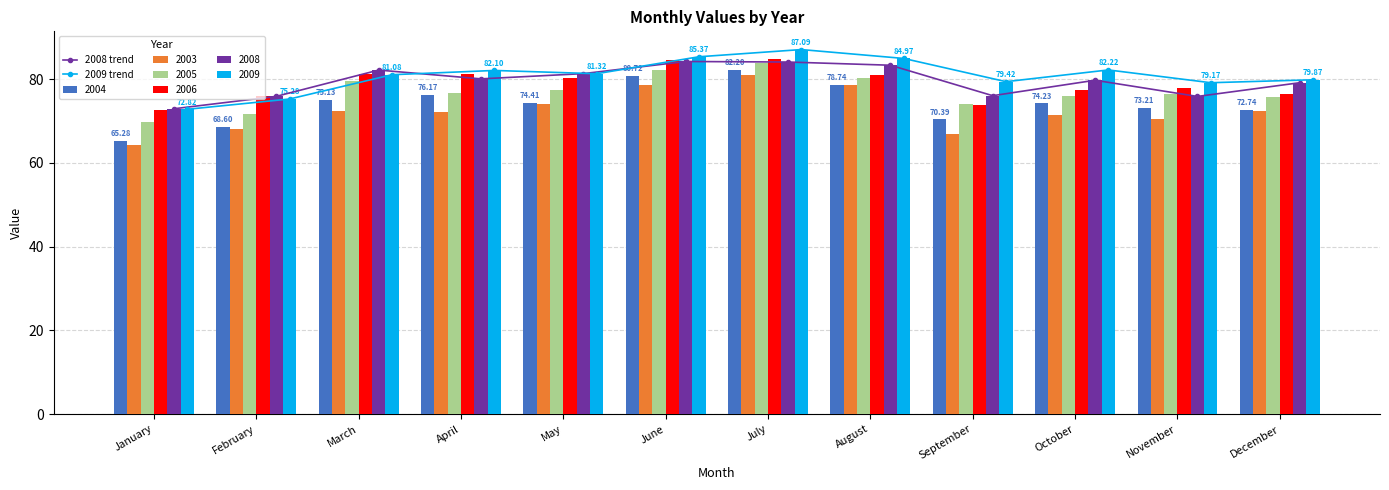

Which category has the lowest value in the 2003 series?

January